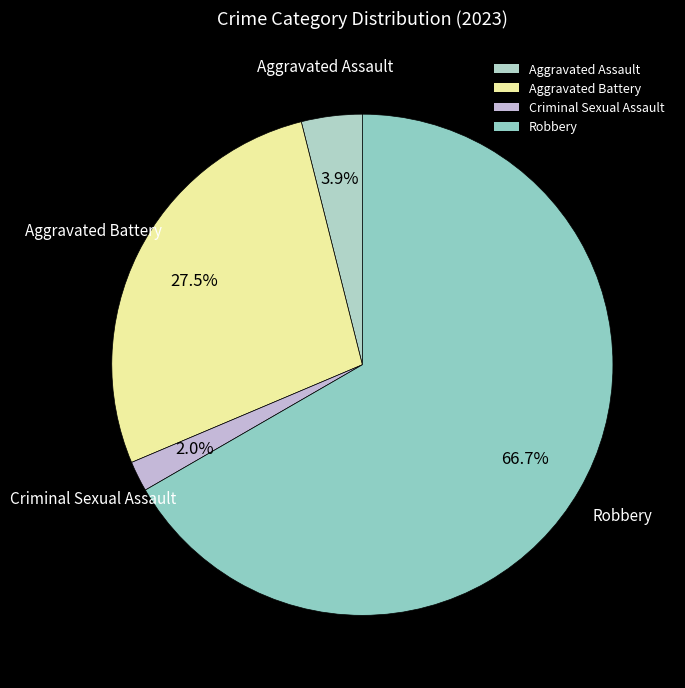

What is the total percentage of Aggravated Battery and Robbery?

94.1%